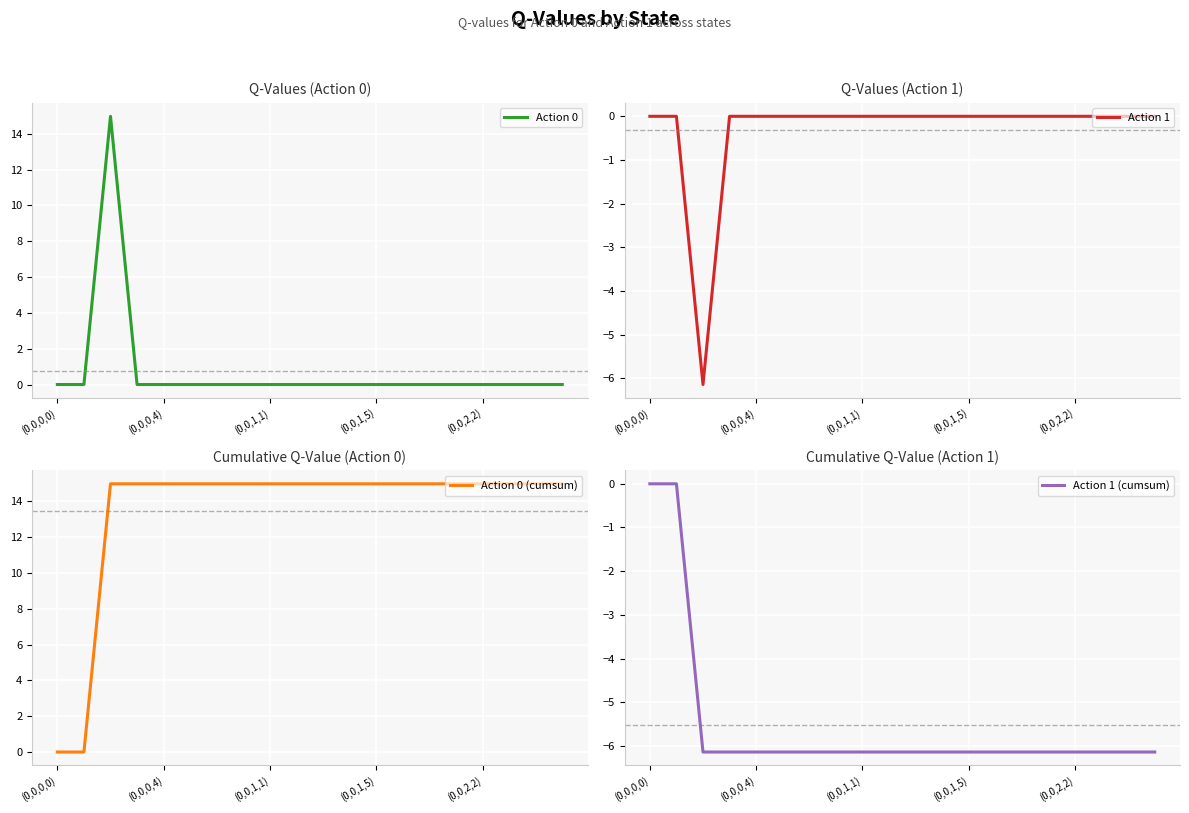

What is the minimum value for Action 1?

-6.1